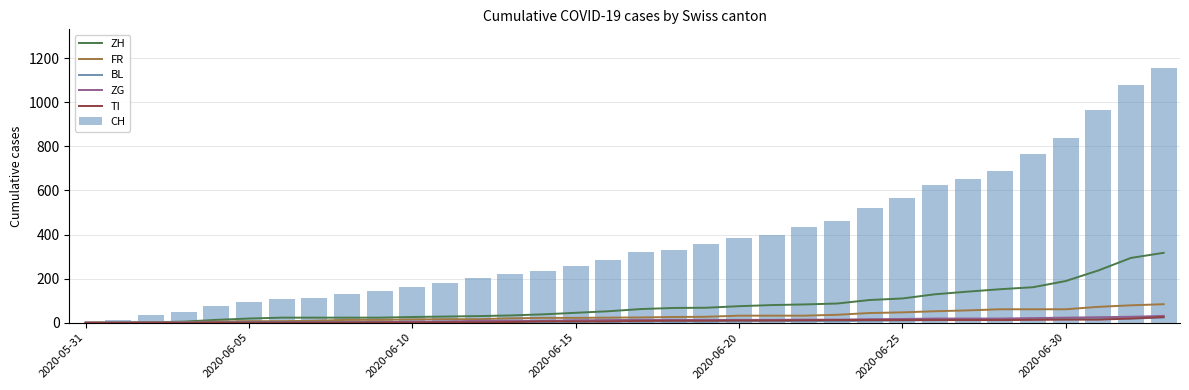

At which label is CH closest to 578?

2020-06-25